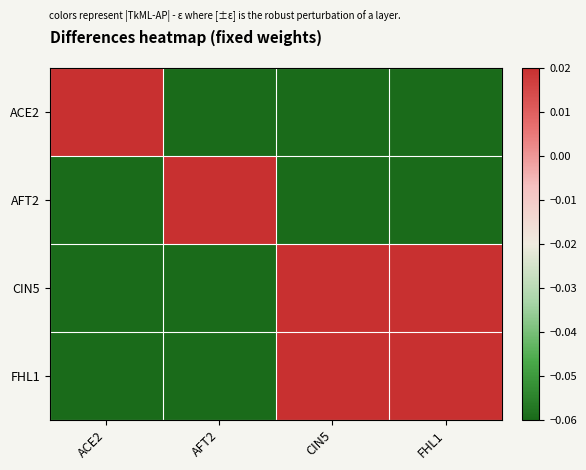

How many data points does each series have?

4